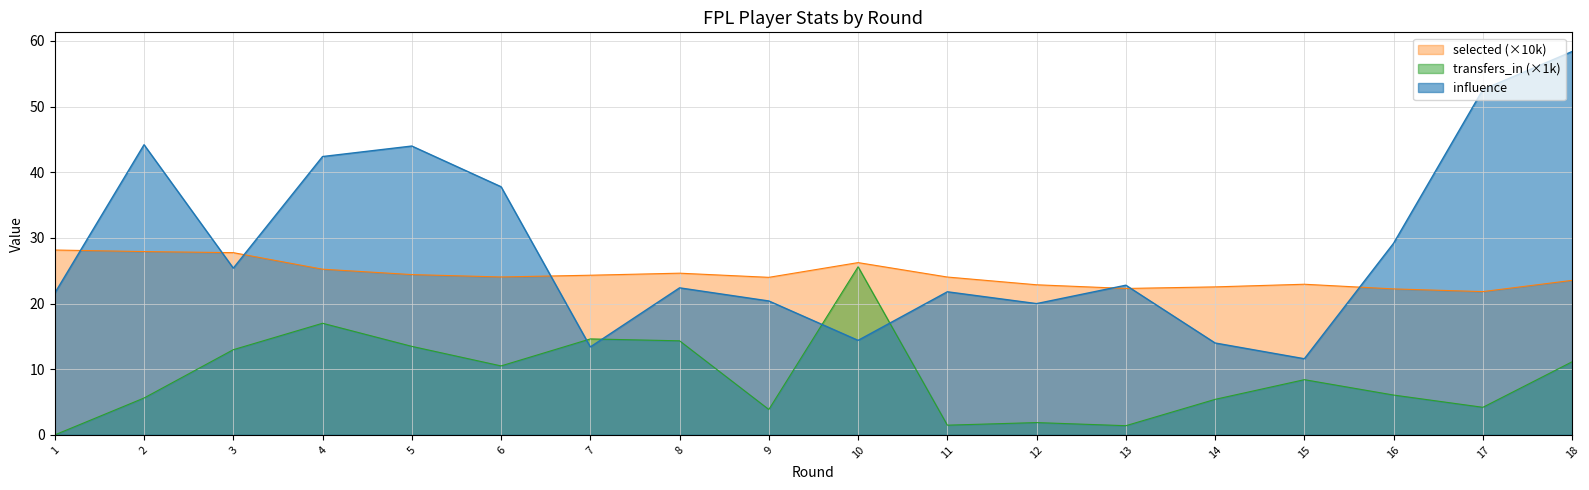

Reading right to left, list all the values displayed in this chart.

influence: 58.4	52.6	29.2	11.6	14.0	22.8	20.0	21.8	14.4	20.4	22.4	13.4	37.8	44.0	42.4	25.4	44.2	21.6
selected: 23.5	21.8	22.2	22.9	22.5	22.3	22.9	24.0	26.2	24.0	24.6	24.3	24.1	24.4	25.2	27.8	27.9	28.2
transfers_in: 11.1	4.2	6.1	8.4	5.4	1.4	1.9	1.5	25.6	3.9	14.3	14.6	10.5	13.5	17.0	13.0	5.6	0.0